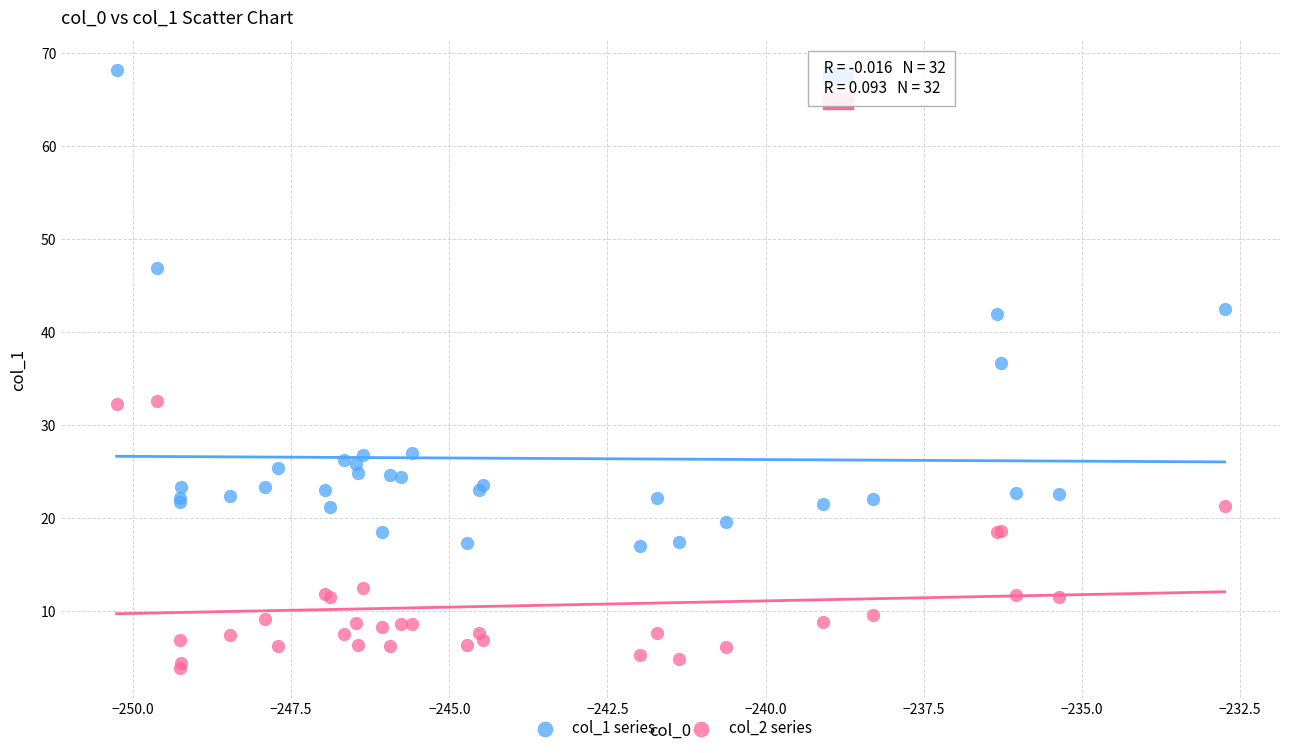

What are all the series names shown in the legend?

col_1 series, col_2 series